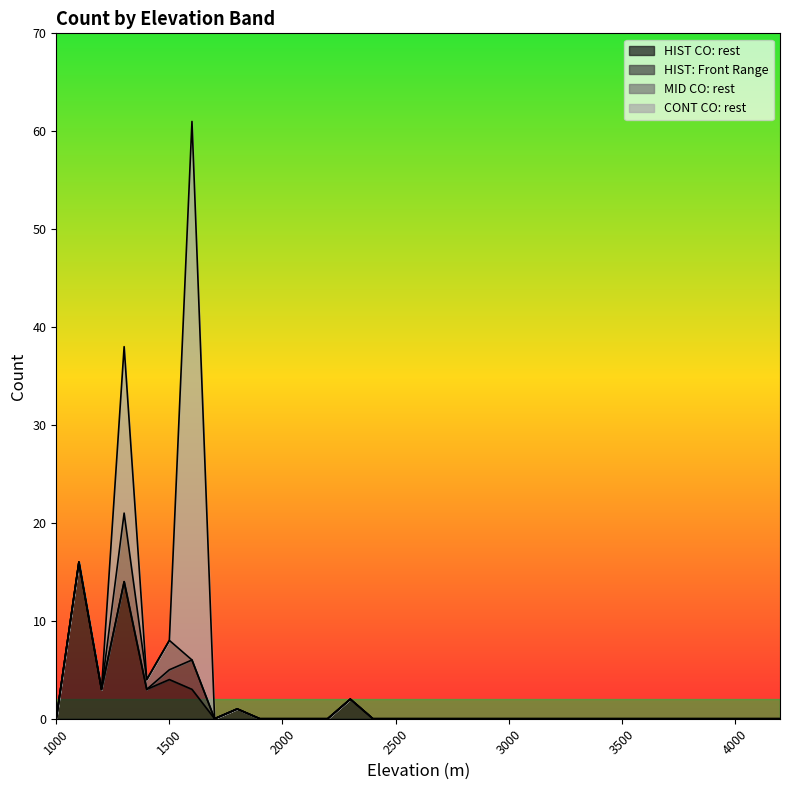

How many lines are shown in the chart?

4